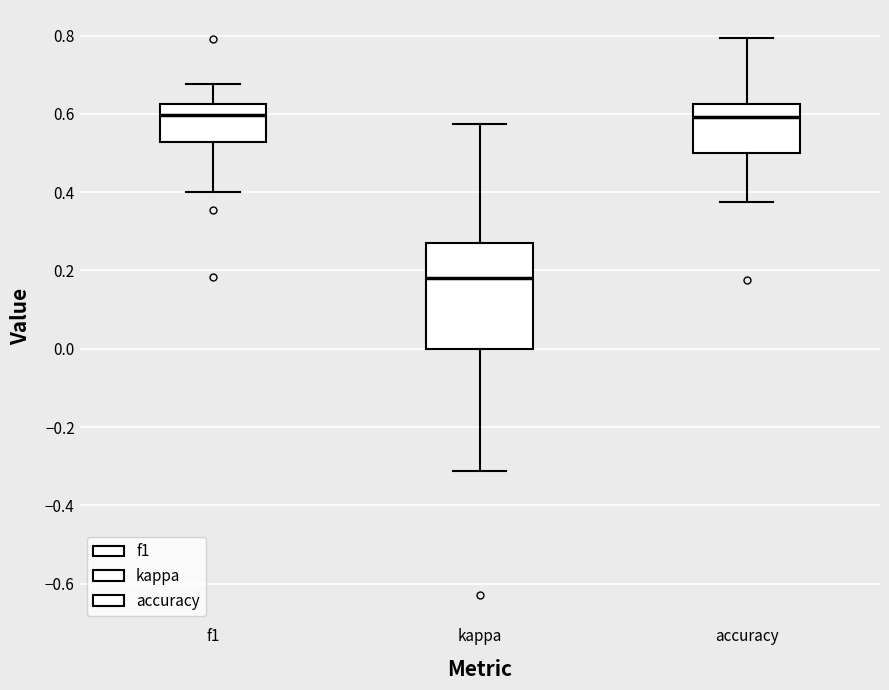

Where does the lower whisker of the box for kappa end on the y-axis? The values are not printed on the chart, so give them approximately, as read against the axis.

-0.32